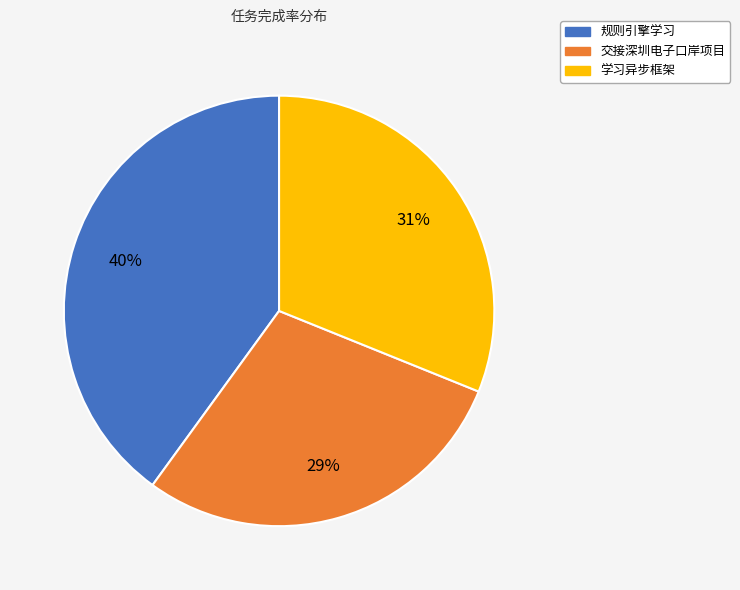

To the nearest percent, what is the difference between the largest and smallest slice percentages?

11%